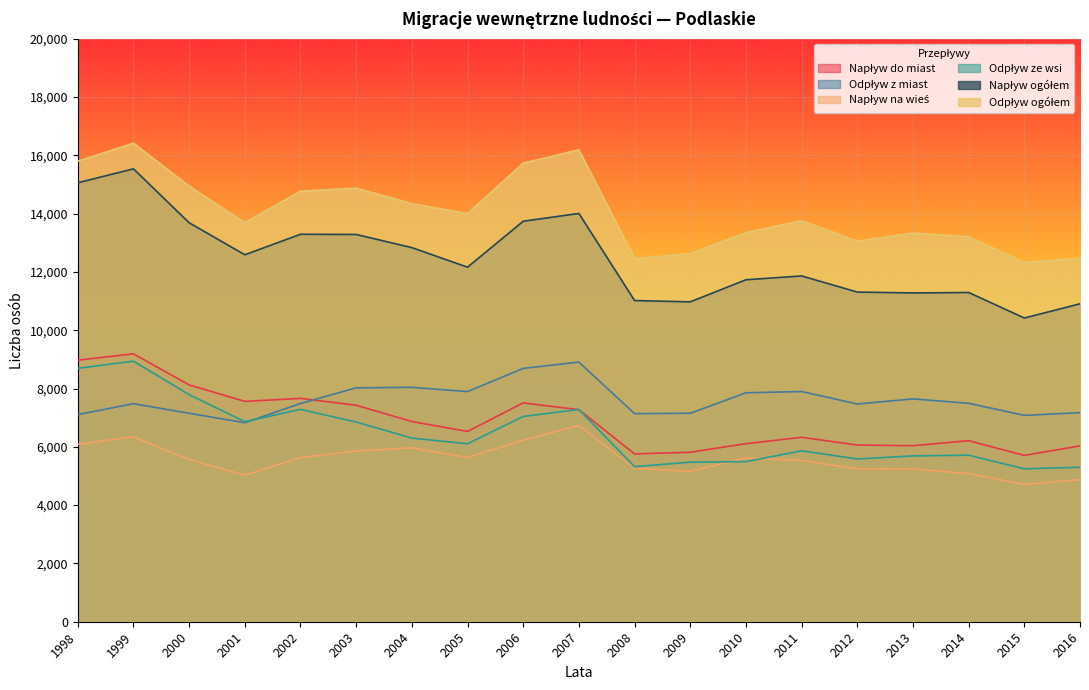

Reading left to right, list all the values displayed in this chart.

Napływ do miast: 8973	9190	8124	7559	7662	7426	6868	6528	7507	7274	5758	5814	6108	6327	6061	6038	6211	5706	6032
Odpływ z miast: 7105	7480	7151	6826	7487	8024	8042	7895	8691	8907	7139	7151	7854	7897	7470	7644	7493	7080	7172
Napływ na wieś: 6085	6346	5563	5029	5629	5859	5966	5634	6231	6732	5260	5159	5623	5535	5248	5241	5083	4713	4874
Odpływ ze wsi: 8693	8938	7791	6862	7285	6850	6300	6105	7041	7281	5319	5474	5493	5863	5584	5688	5713	5246	5299
Napływ ogółem: 15058	15536	13687	12588	13291	13285	12834	12162	13738	14006	11018	10973	11731	11862	11309	11279	11294	10419	10906
Odpływ ogółem: 15798	16418	14942	13688	14772	14874	14342	14000	15732	16188	12458	12625	13347	13760	13054	13332	13206	12326	12471